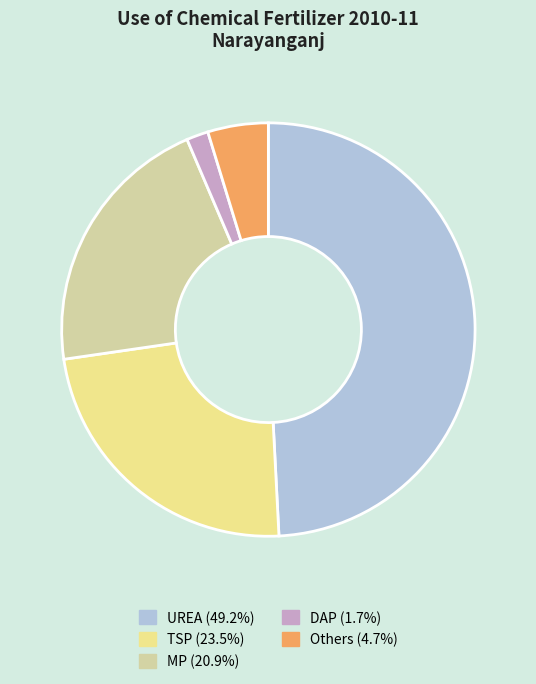

Which category has the biggest portion of the pie?

UREA